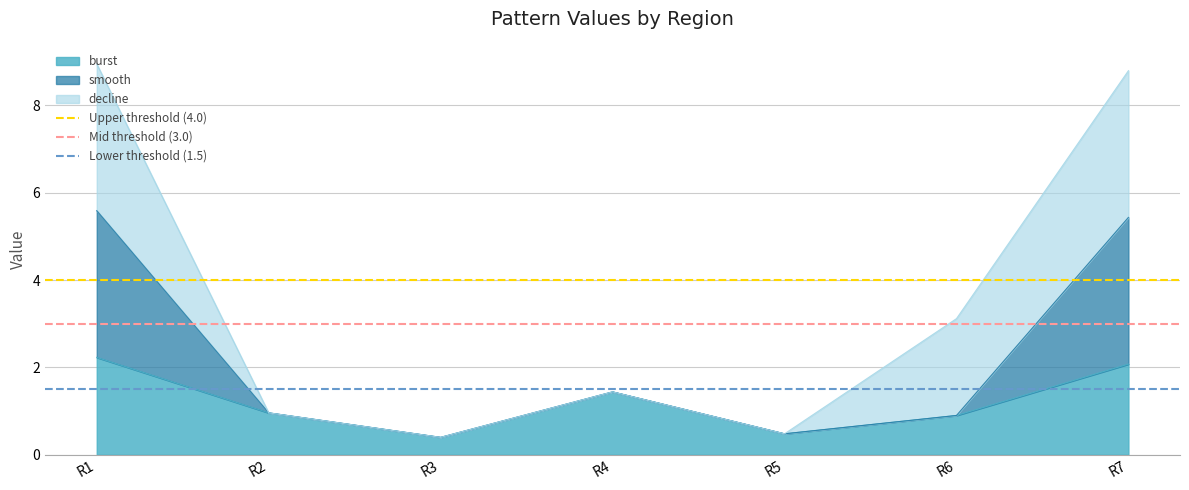

Which has a higher value, R1 or R2?

R1